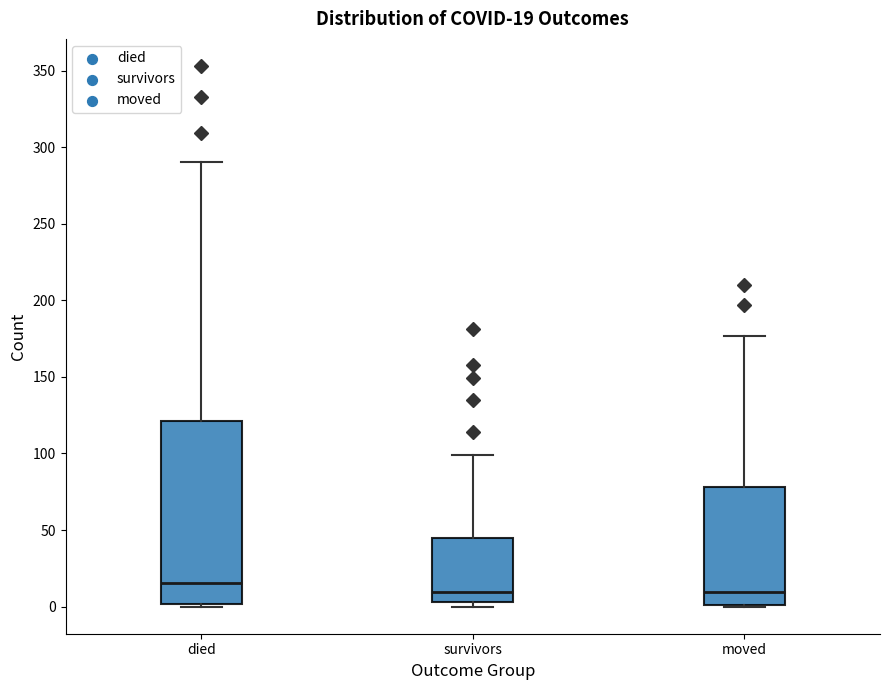

Which box's median line is the highest?

died